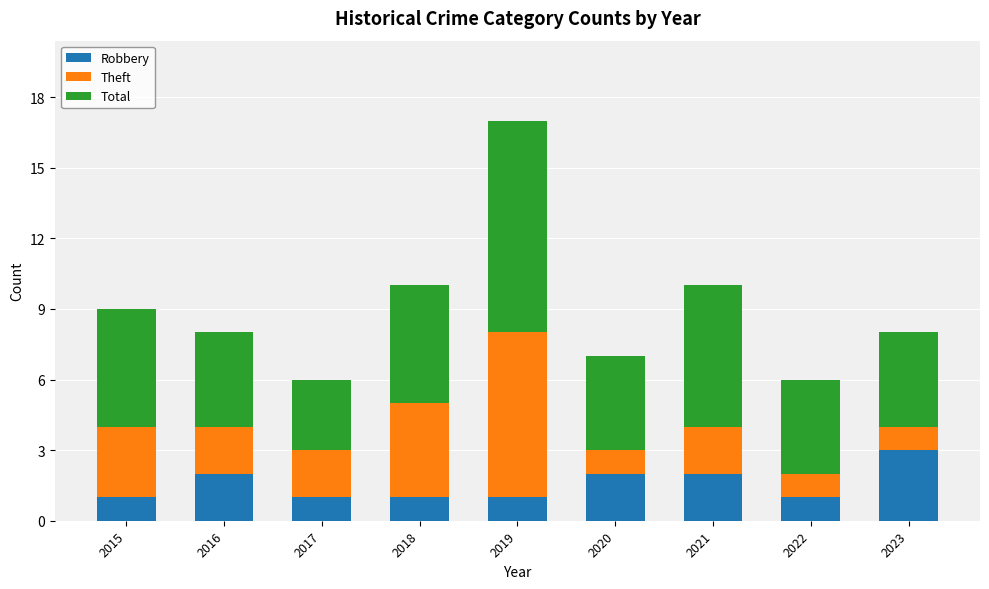

What is the highest value of the Robbery series?

3